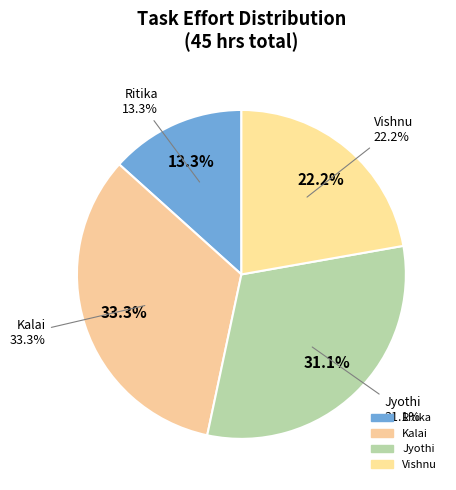

Is there any slice that represents more than half of the pie?

No